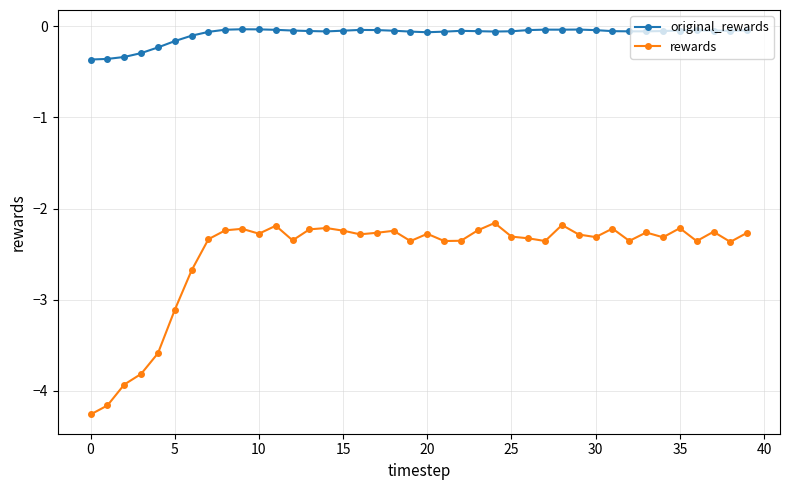

List the series in order of their overall mean, highest first.

original_rewards, rewards